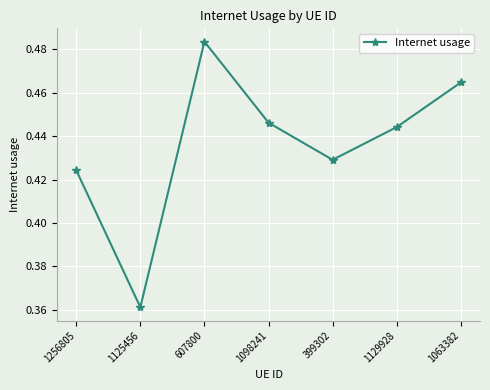

At which category does the chart reach its minimum across all series?

1125456